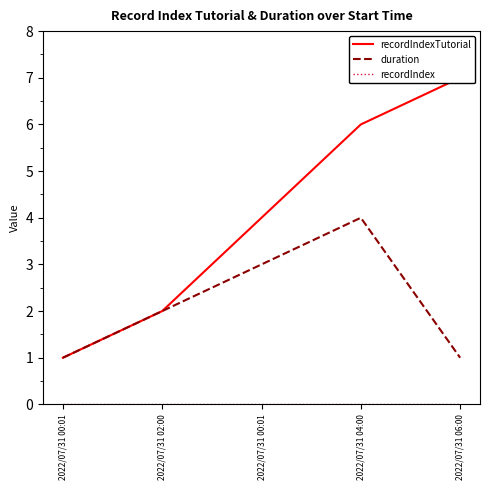

What is the value of the duration point at the 5th from the left?

1